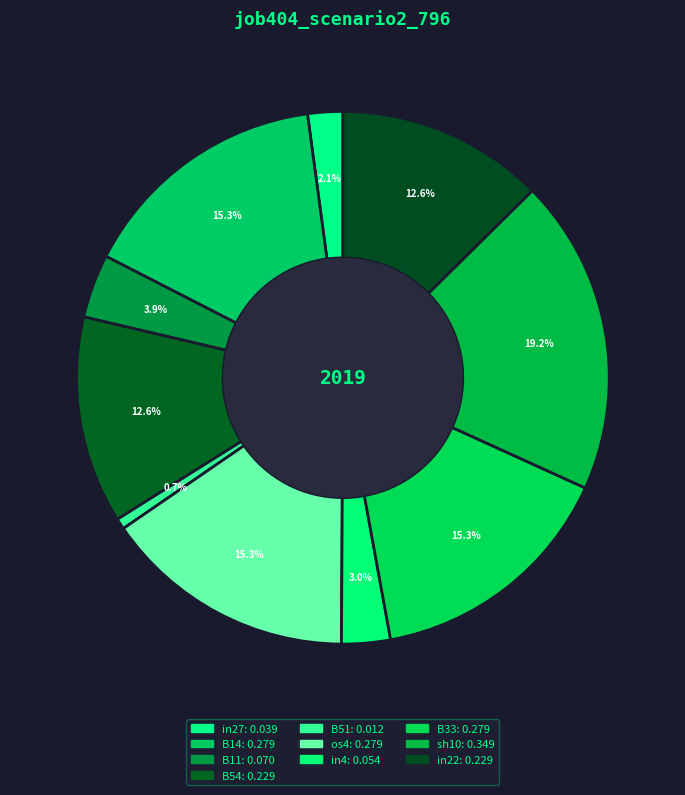

Rank the categories by value from highest to lowest.

sh10, B14, os4, B33, B54, in22, B11, in4, in27, B51